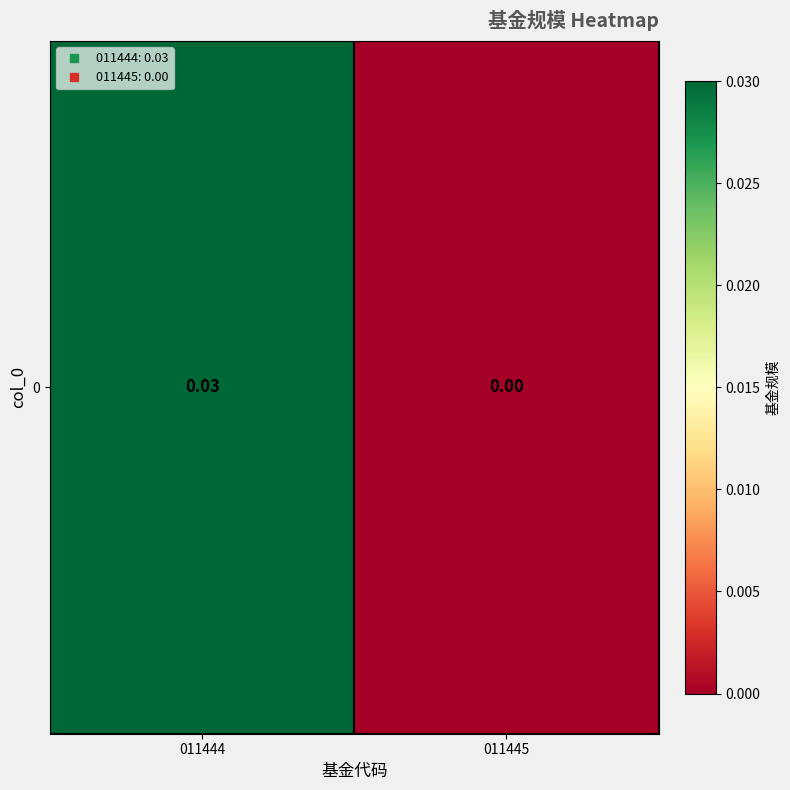

The value at 011444 is 0.0. True or false?

False